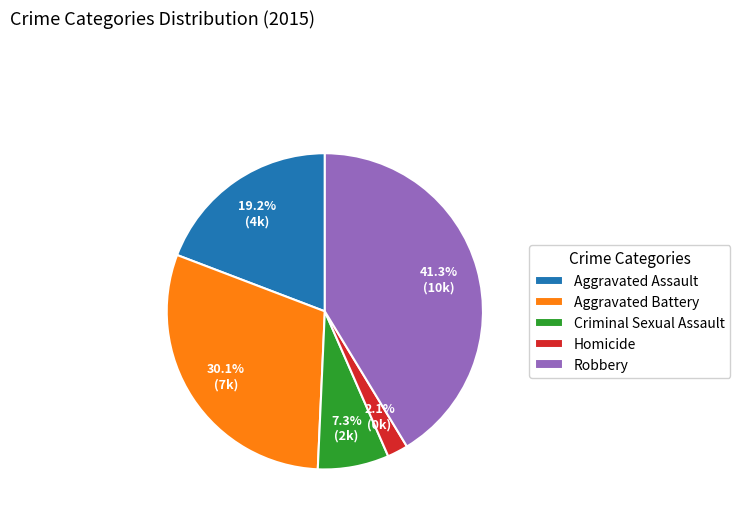

Does any single category account for the majority?

No